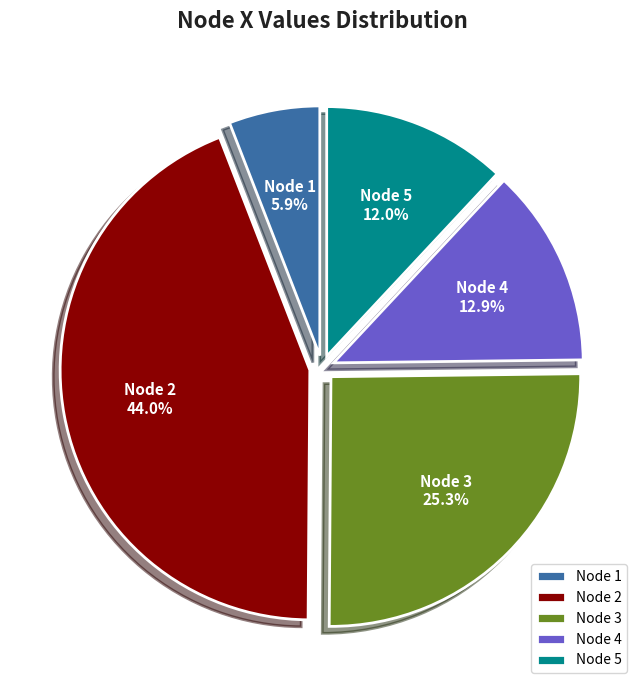

Does any single category account for the majority?

No